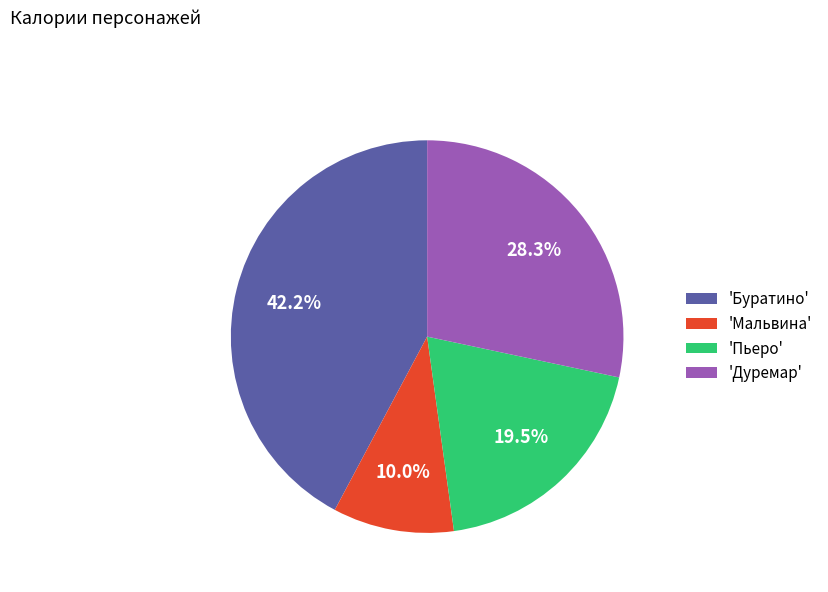

Approximately how many times larger is the value at 'Пьеро' compared to 'Буратино'?

0.5